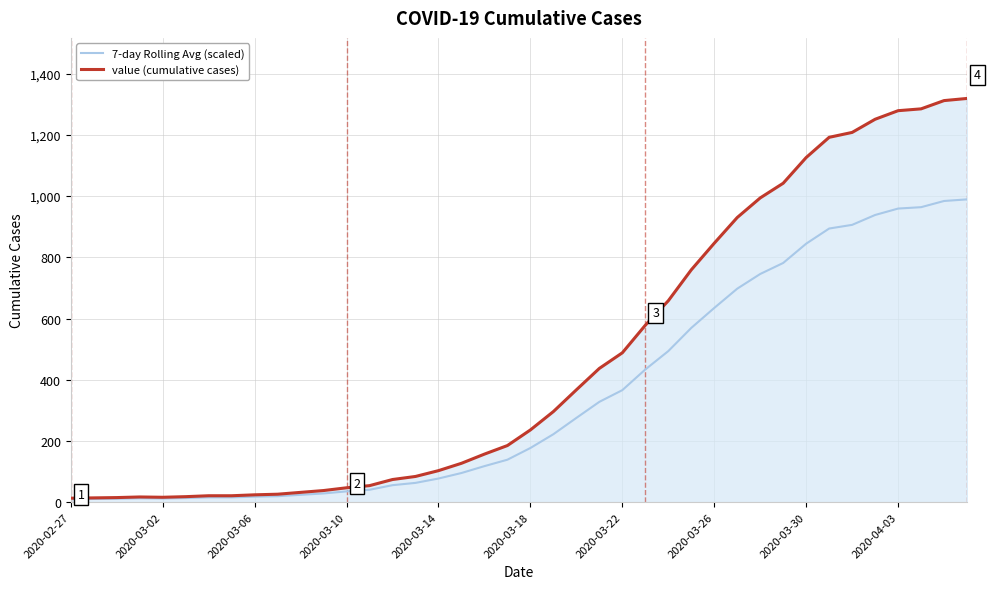

Which series has the widest spread of values?

value (cumulative cases)